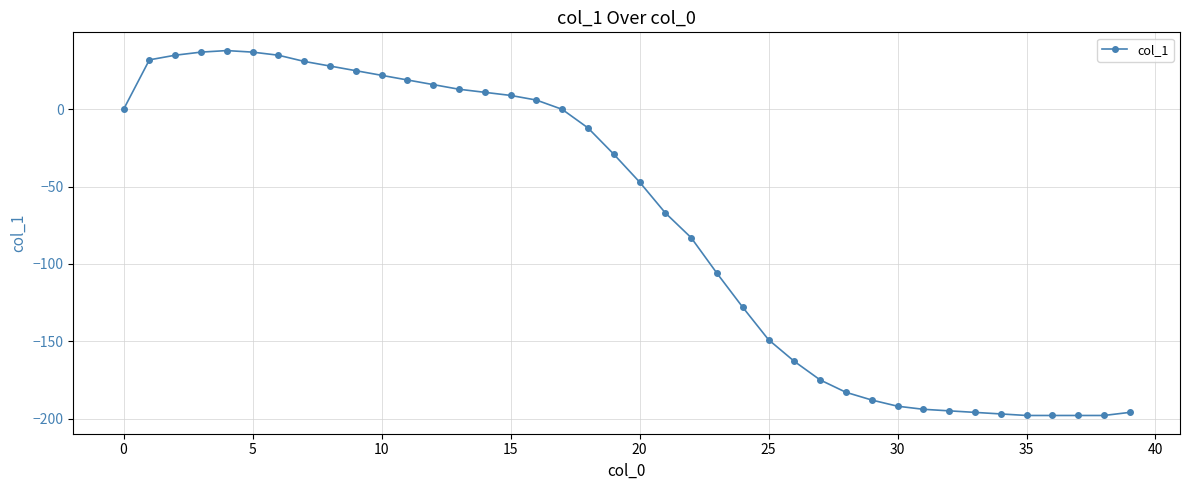

What is the difference between the second highest and second lowest values?

235